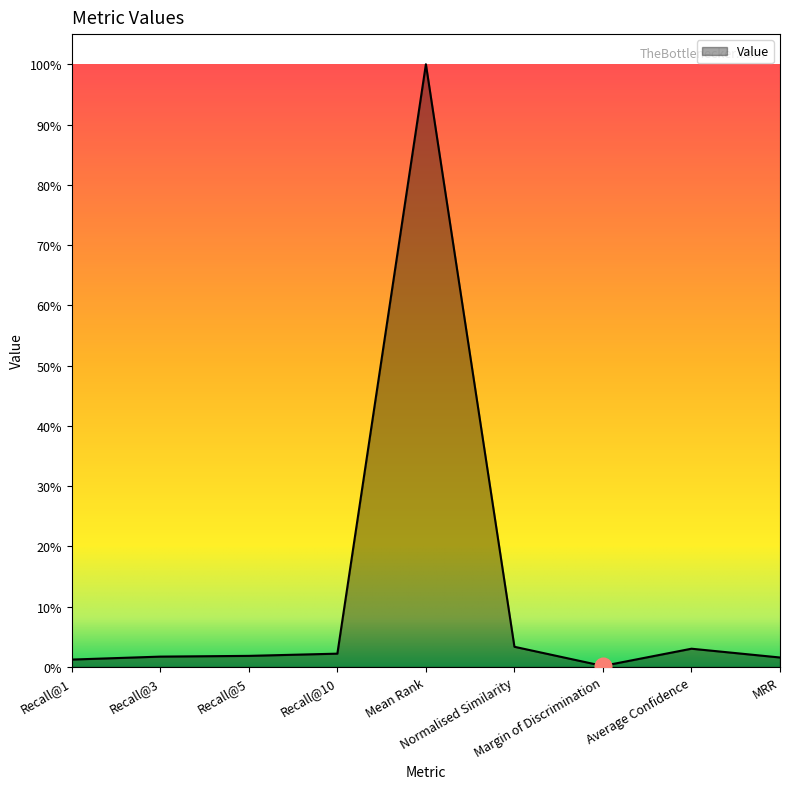

Does the chart display data point markers on the line(s)?

No